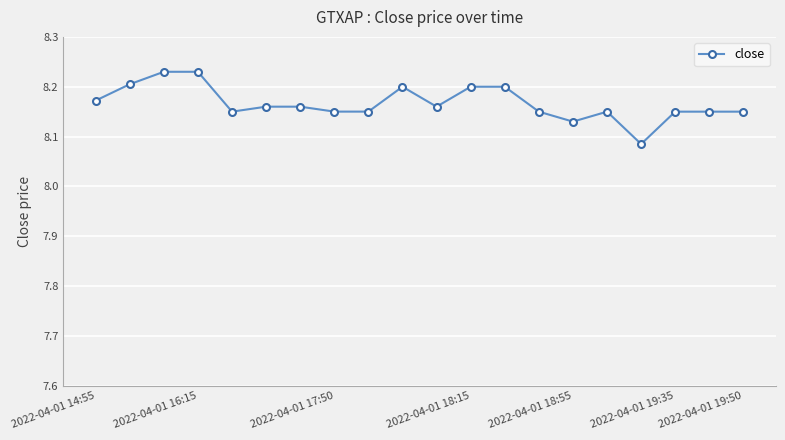

What is the sum of all values?

163.3